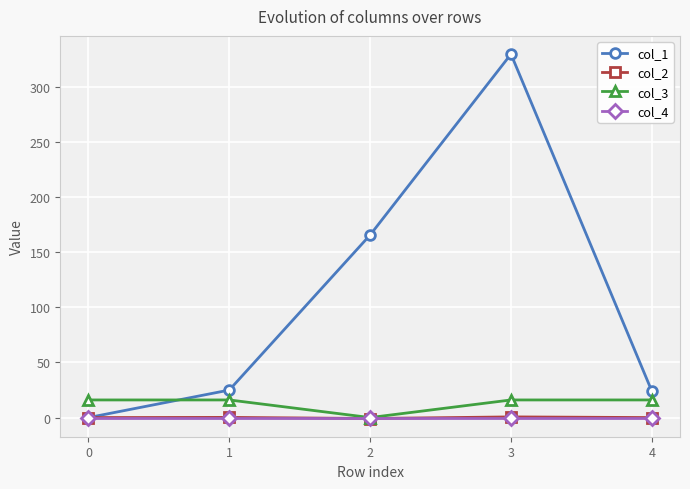

The value of col_1 at 4 is 24.0. True or false?

True